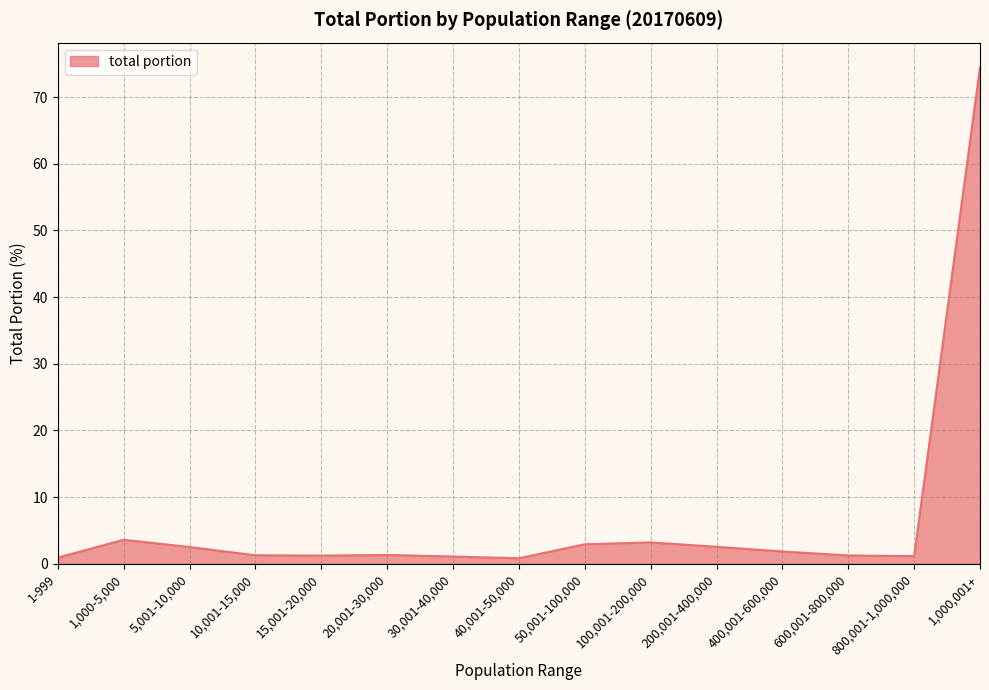

The chart shows a value of 1.2 at 600,001-800,000. True or false?

True